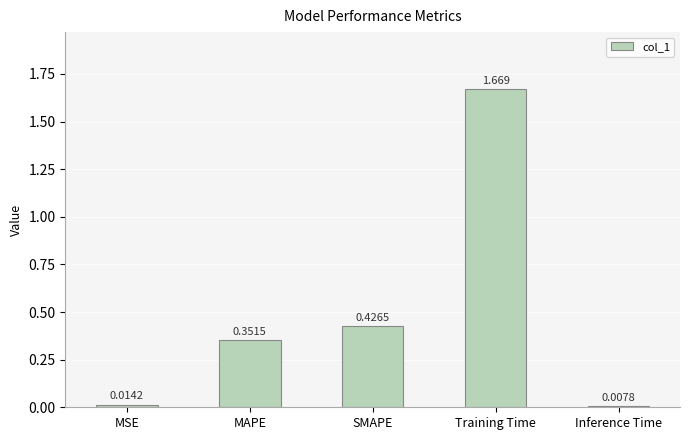

Does the chart contain stacked bars?

No